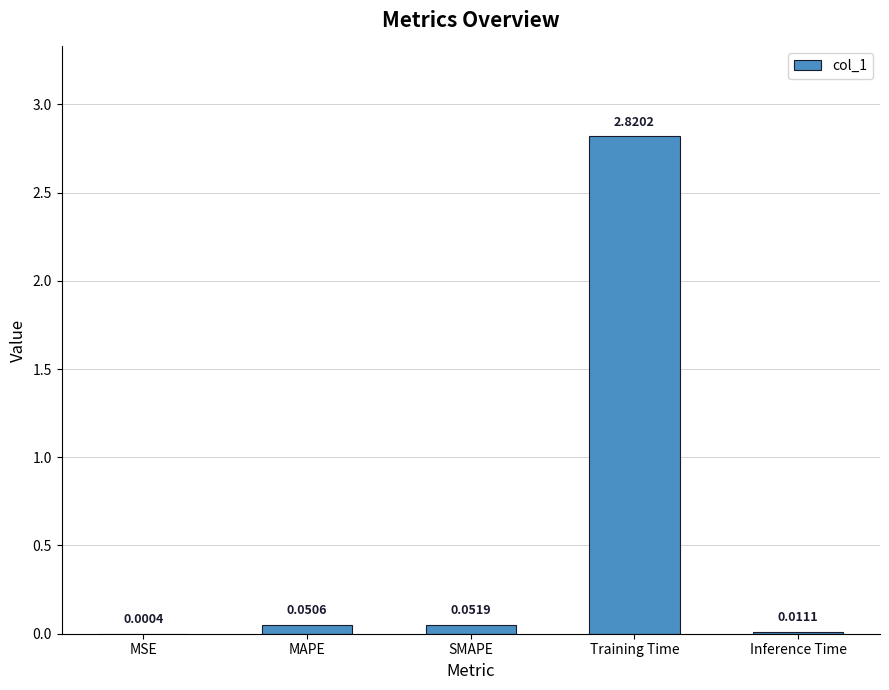

What is the change in value from MSE to SMAPE?

+0.1